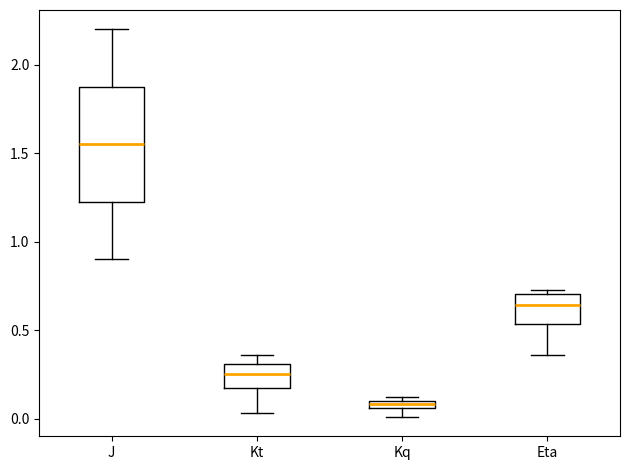

Where is the lower edge of the box for Kt on the y-axis? The values are not printed on the chart, so give them approximately, as read against the axis.

0.20